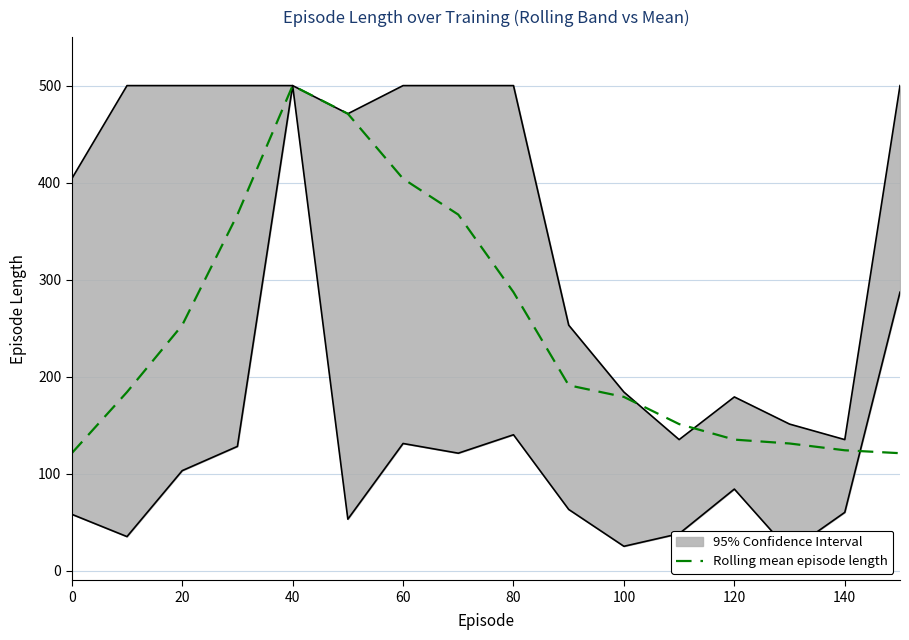

What is the lowest value of the Rolling mean episode length series?

121